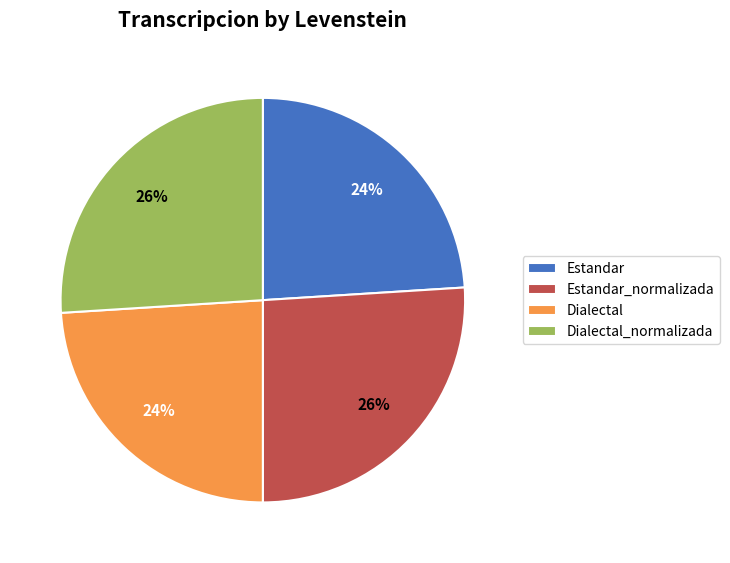

To the nearest percent, what portion does Estandar represent?

24%